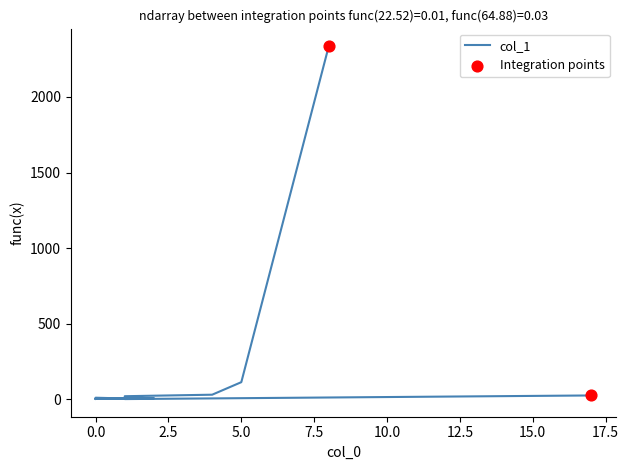

At how many categories does at least one series exceed 1799?

1